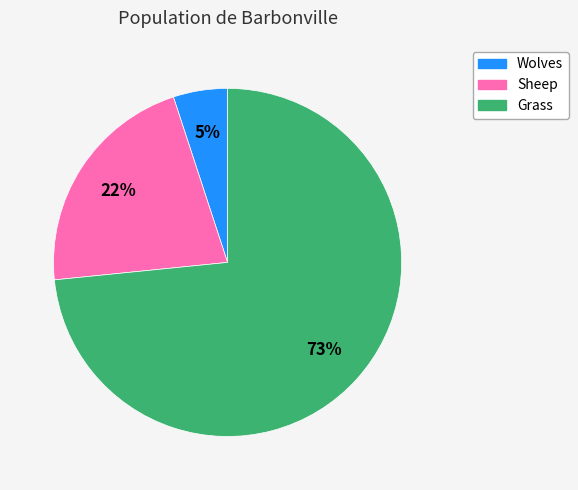

What is the majority slice?

Grass